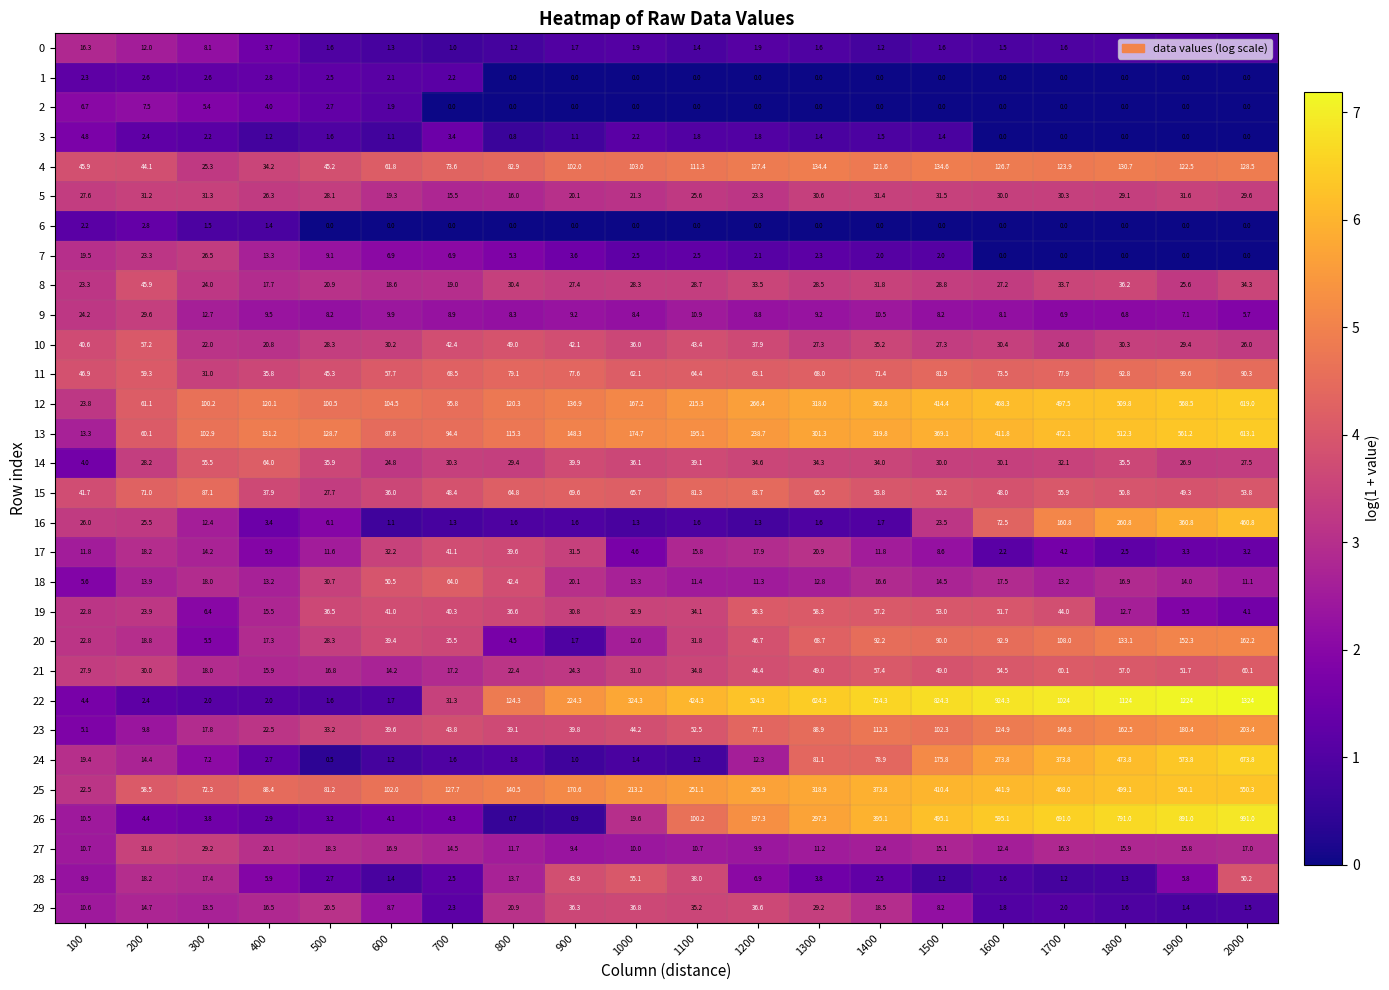

What is the difference between the highest and lowest values at 900?

224.3